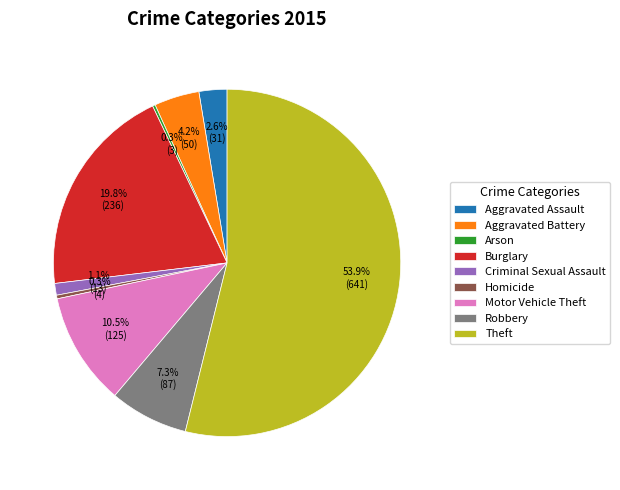

Combined, what portion of the pie is Motor Vehicle Theft and Robbery?

17.8%